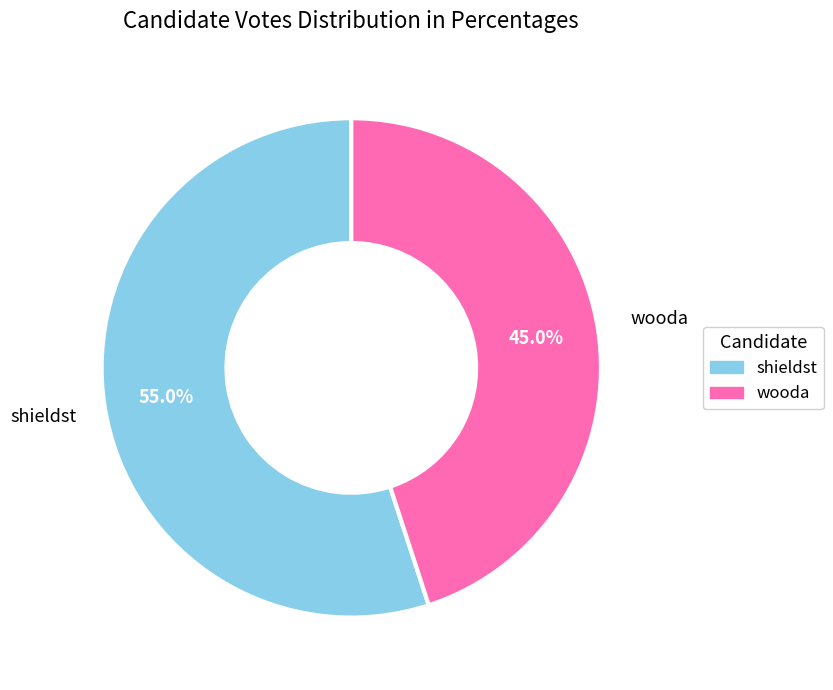

Is it true that wooda is 37% of the pie?

False